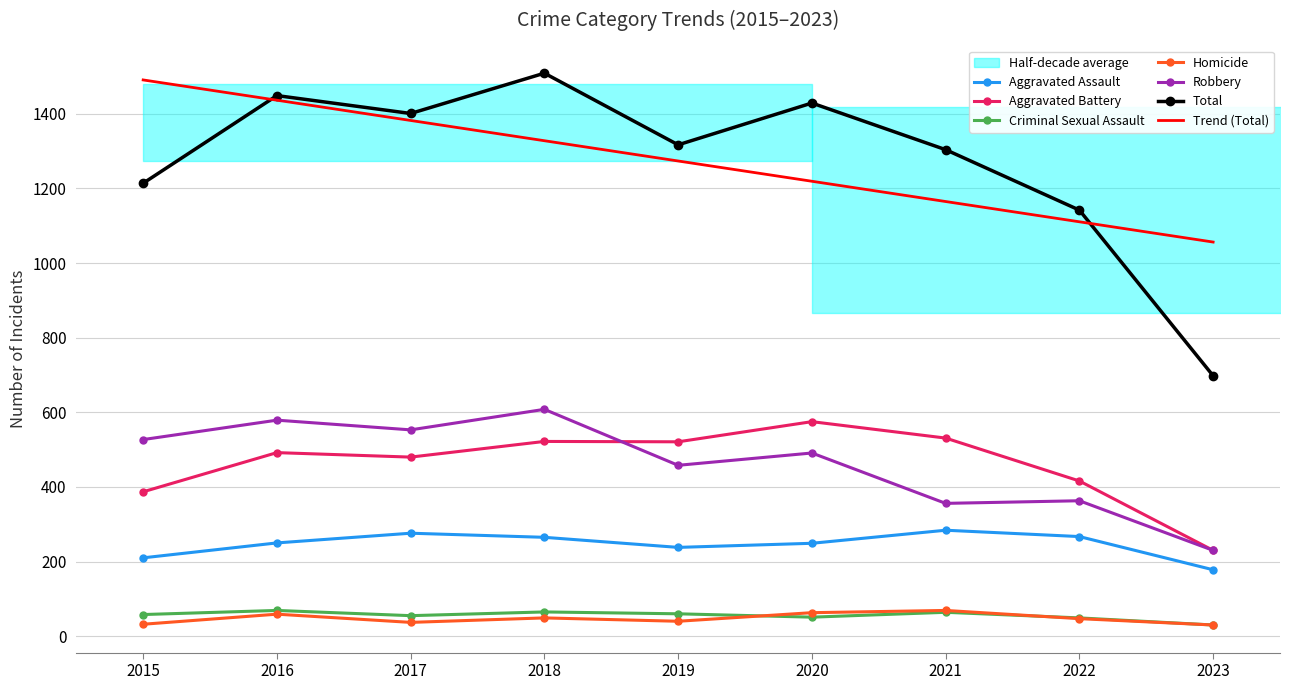

Is it true that Aggravated Assault equals 238.0 at 2019?

True